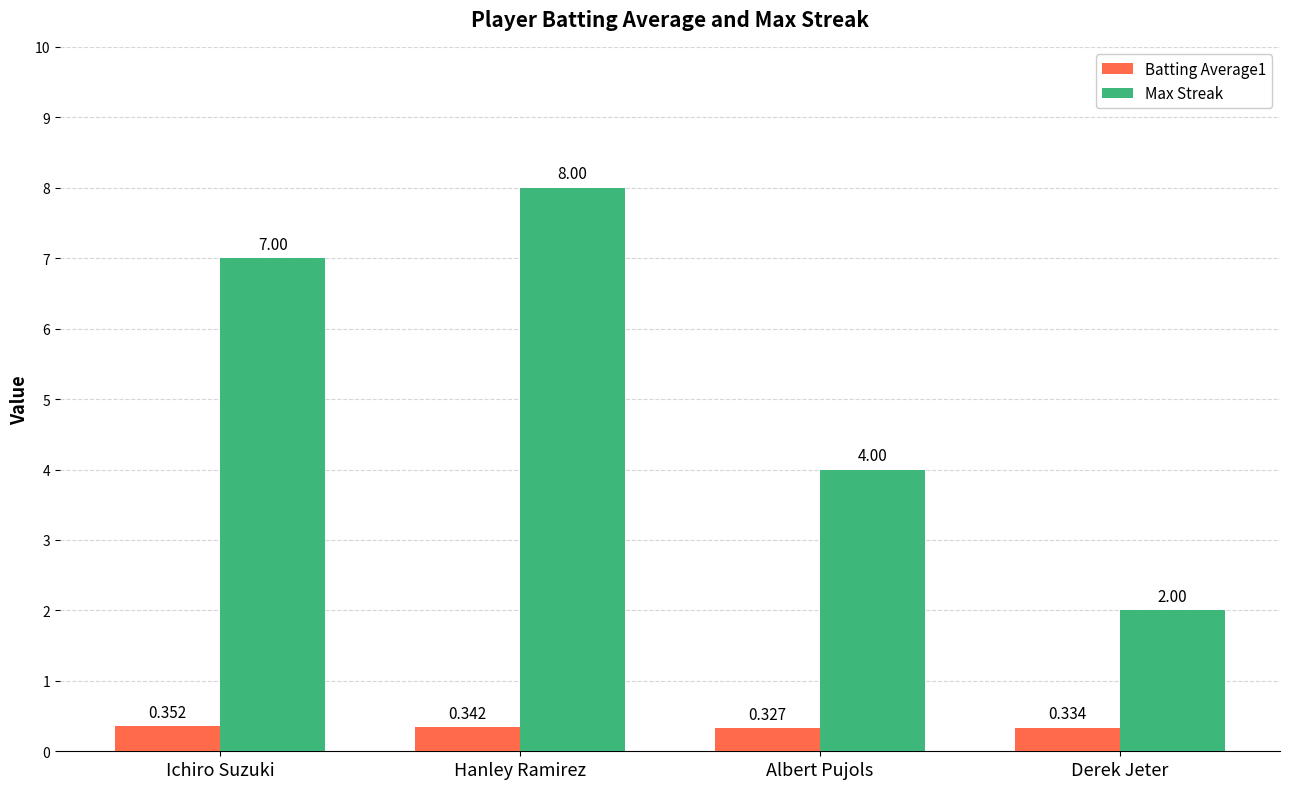

How many data points does each series have?

4